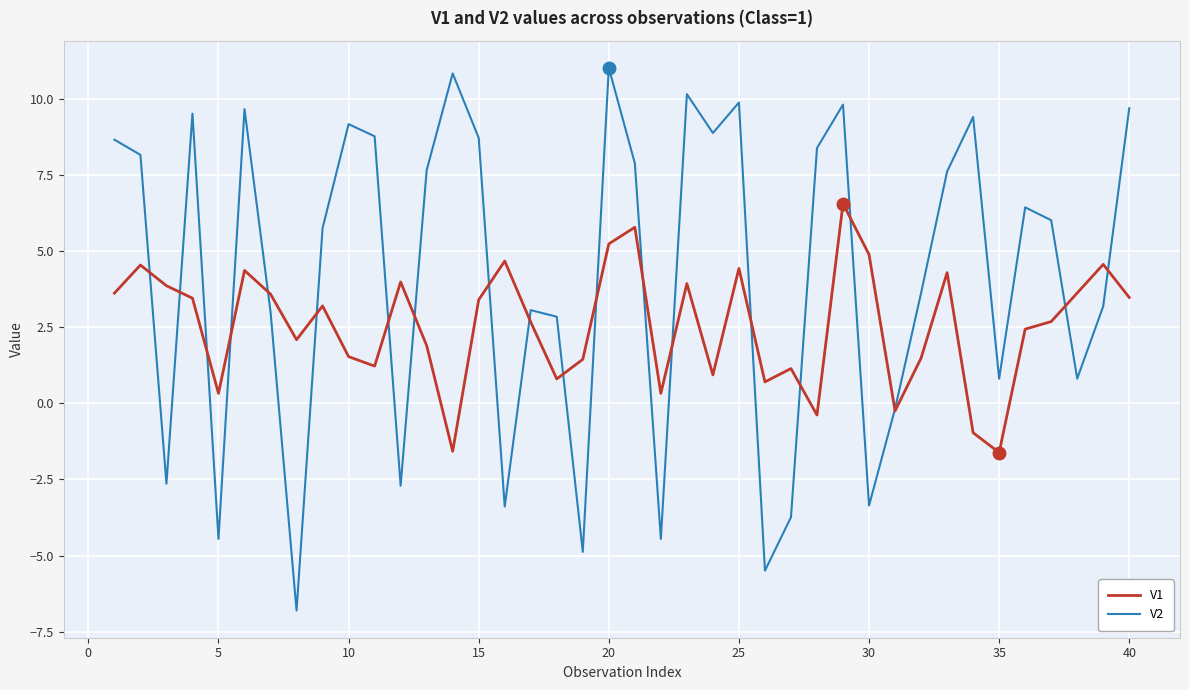

How many series are shown in this chart?

2